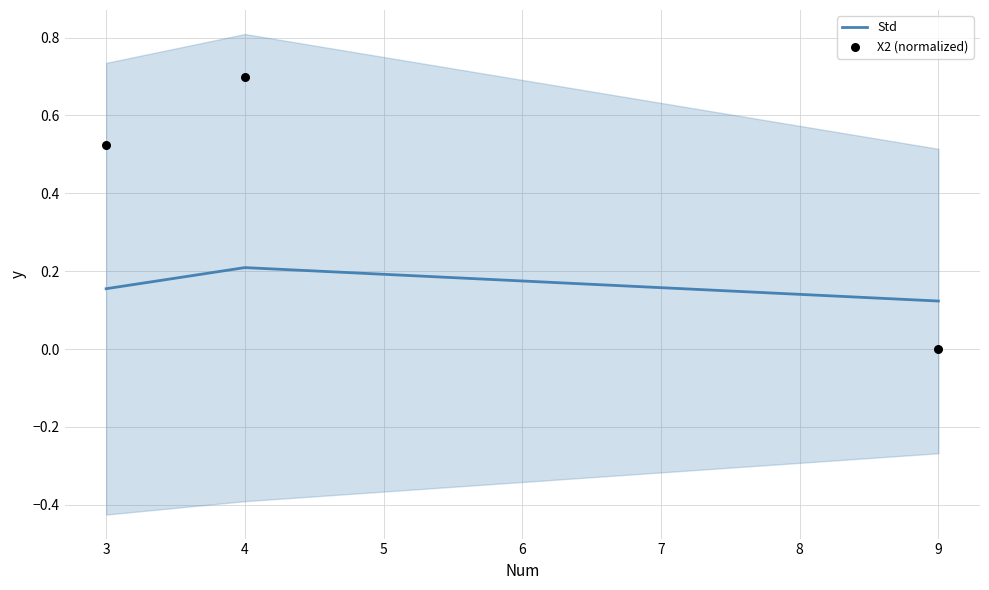

Which series reaches the maximum Y coordinate?

X2 (normalized)